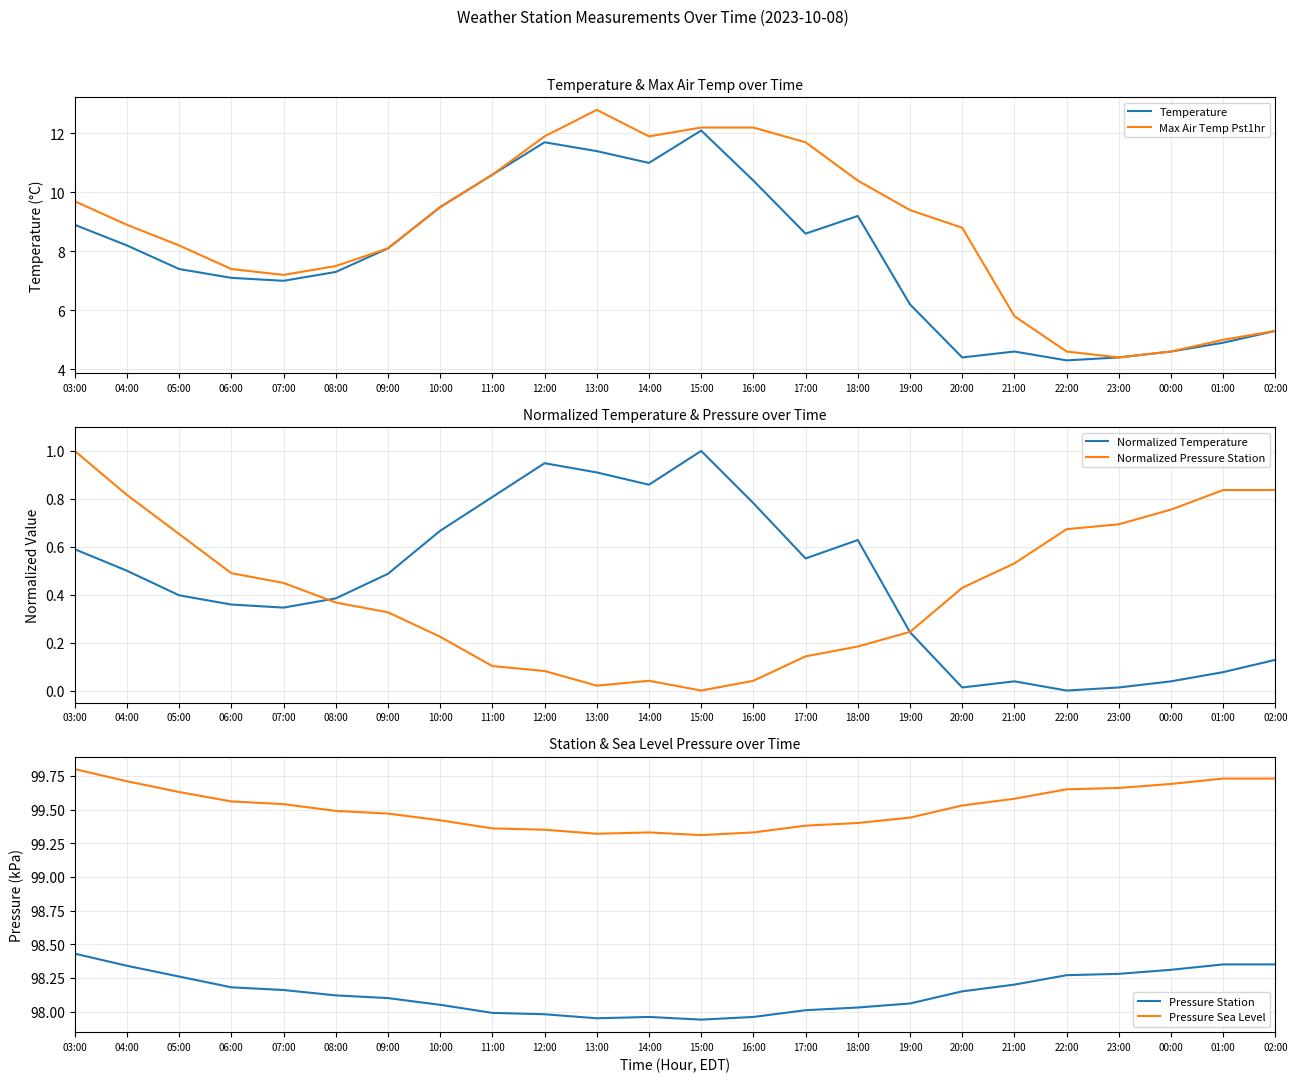

True or false: Pressure Station has more than 1 points higher than both neighbors.

False